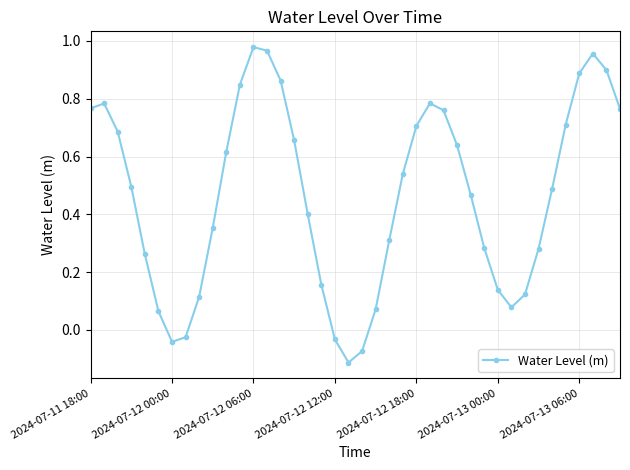

What is the sum of all values?

18.6